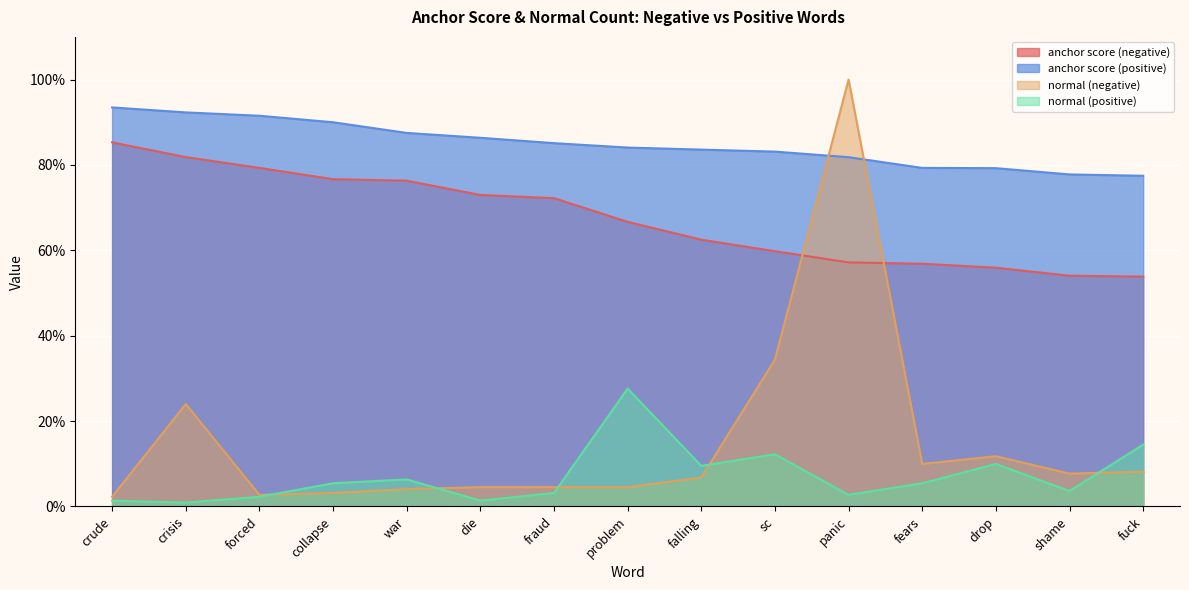

Reading left to right, list all the values displayed in this chart.

anchor score (negative): crude=0.9	crisis=0.8	forced=0.8	collapse=0.8	war=0.8	die=0.7	fraud=0.7	problem=0.7	falling=0.6	sc=0.6	panic=0.6	fears=0.6	drop=0.6	shame=0.5	fuck=0.5
anchor score (positive): crude=0.9	crisis=0.9	forced=0.9	collapse=0.9	war=0.9	die=0.9	fraud=0.9	problem=0.8	falling=0.8	sc=0.8	panic=0.8	fears=0.8	drop=0.8	shame=0.8	fuck=0.8
normal (negative): crude=0.0	crisis=0.2	forced=0.0	collapse=0.0	war=0.0	die=0.0	fraud=0.0	problem=0.0	falling=0.1	sc=0.3	panic=1.0	fears=0.1	drop=0.1	shame=0.1	fuck=0.1
normal (positive): crude=0.0	crisis=0.0	forced=0.0	collapse=0.1	war=0.1	die=0.0	fraud=0.0	problem=0.3	falling=0.1	sc=0.1	panic=0.0	fears=0.1	drop=0.1	shame=0.0	fuck=0.1